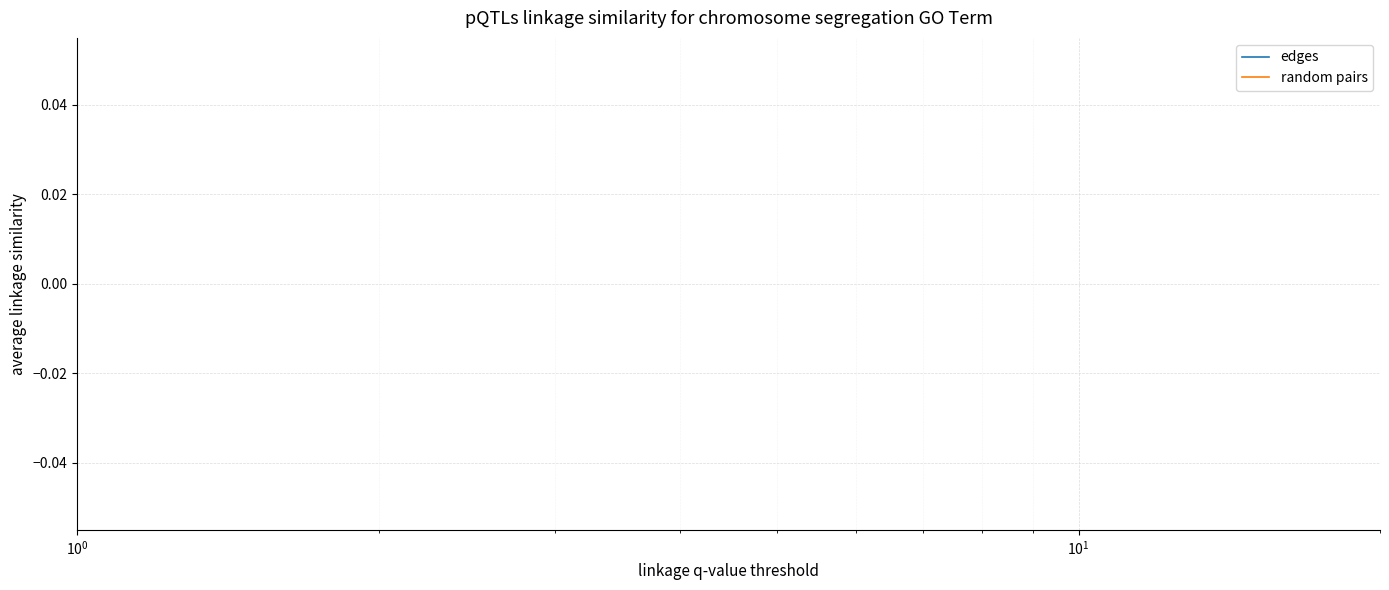

What are all the series names shown in the legend?

edges, random pairs